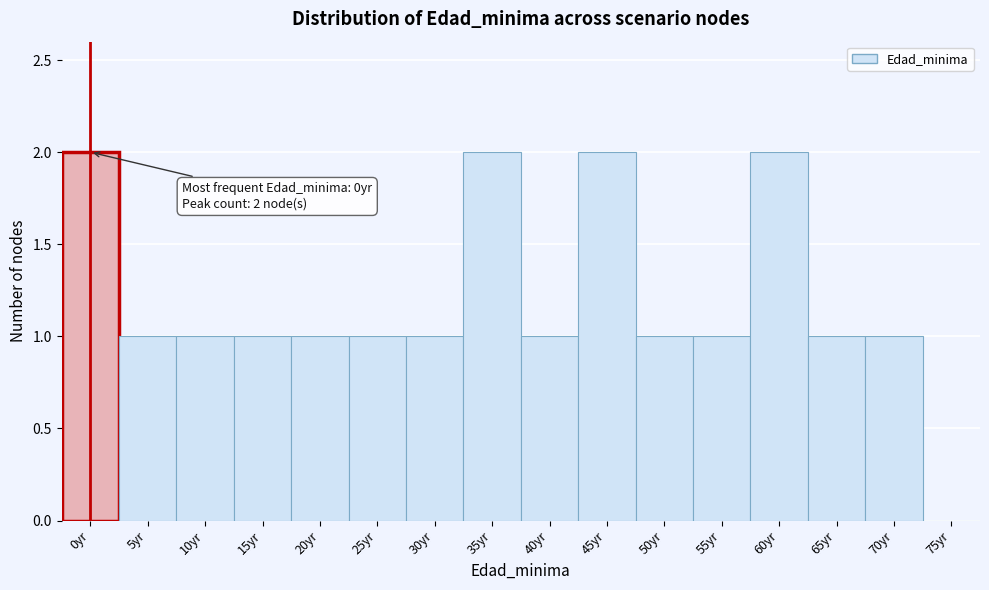

Reading right to left, what are all the values shown in this chart?

75yr=0	70yr=1	65yr=1	60yr=2	55yr=1	50yr=1	45yr=2	40yr=1	35yr=2	30yr=1	25yr=1	20yr=1	15yr=1	10yr=1	5yr=1	0yr=2